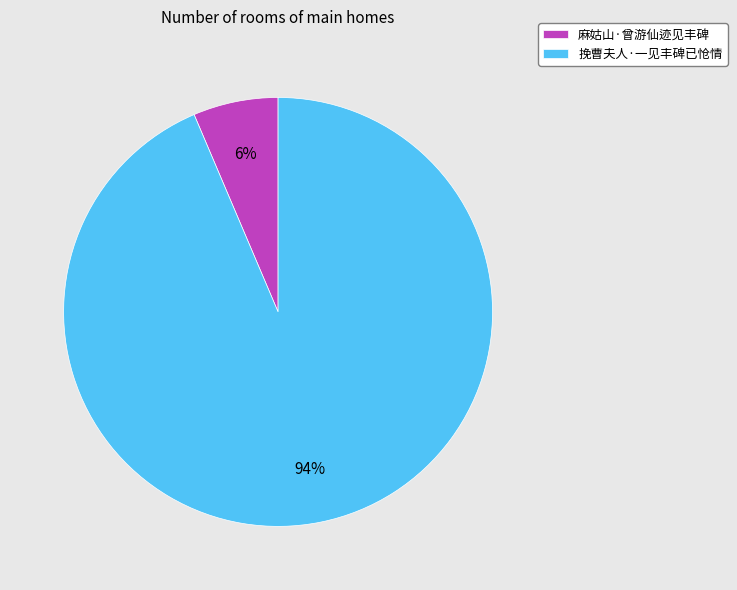

Which category accounts for the majority?

挽曹夫人·一见丰碑已怆情